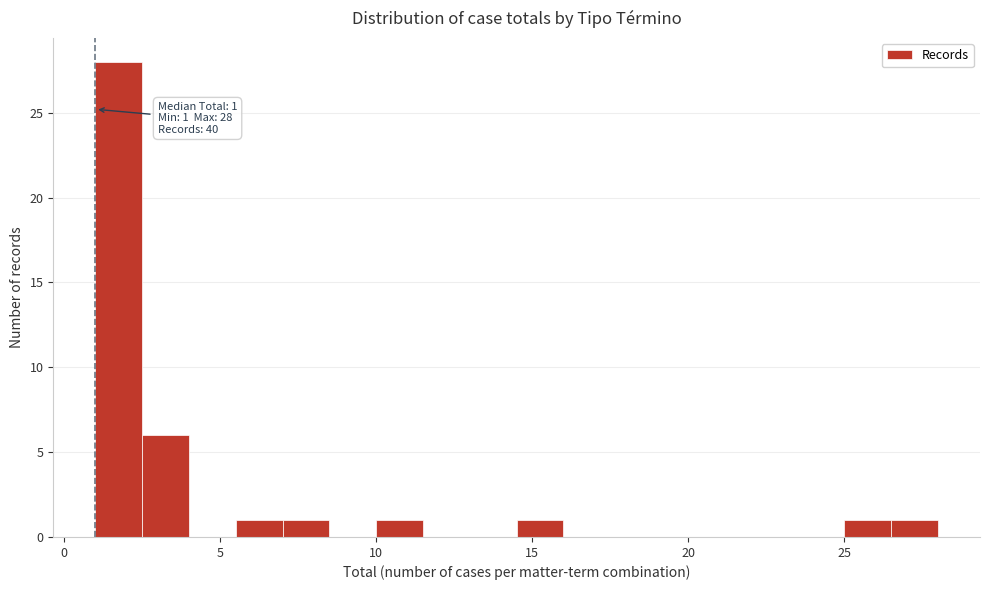

Read against the x-axis, roughly where is the centre of the tallest bar?

2.0